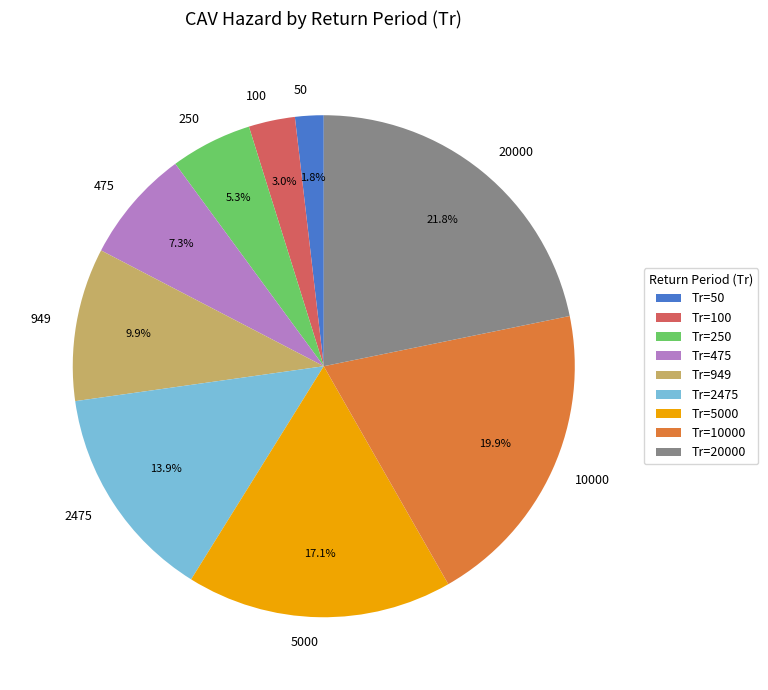

Rank the categories by value from lowest to highest.

50, 100, 250, 475, 949, 2475, 5000, 10000, 20000